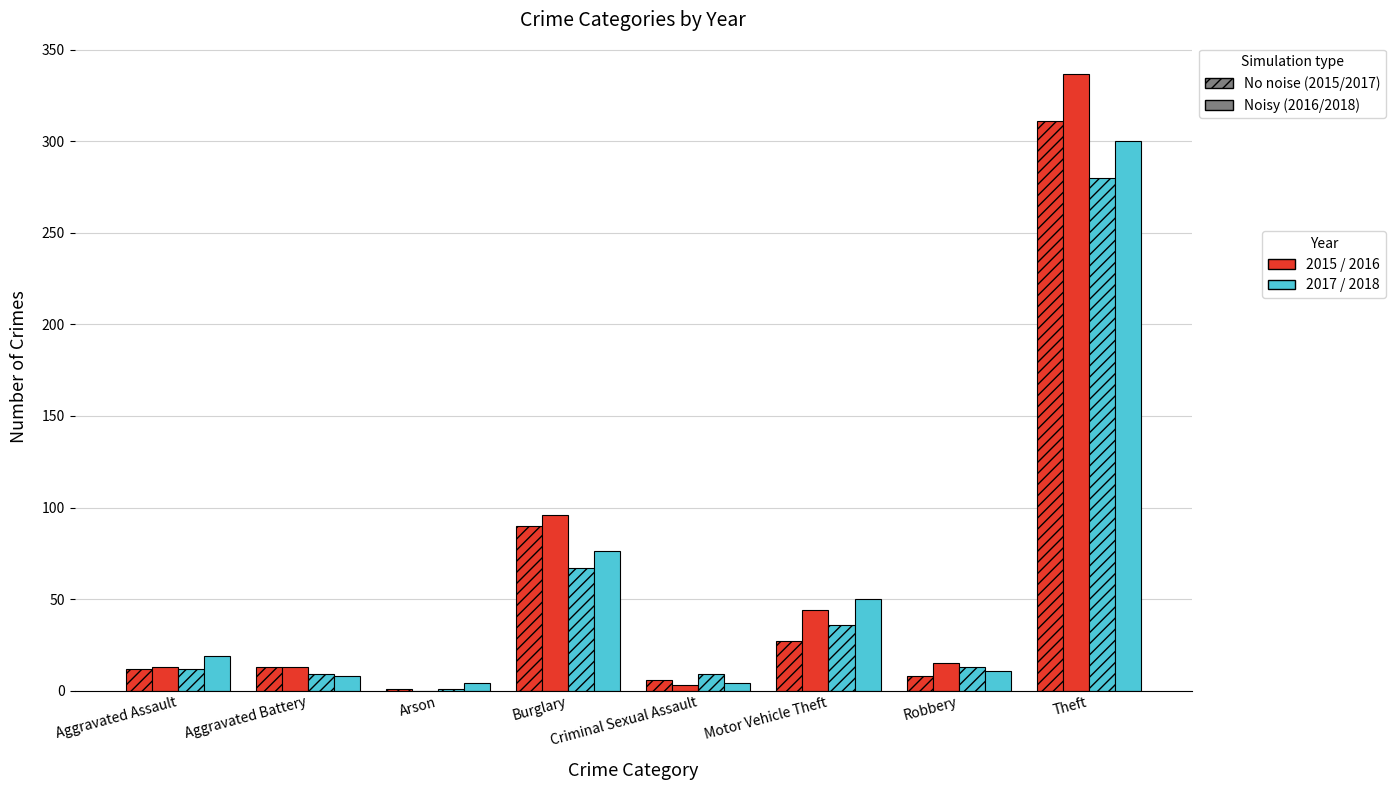

Are the bars grouped side by side (vs. stacked)?

Yes